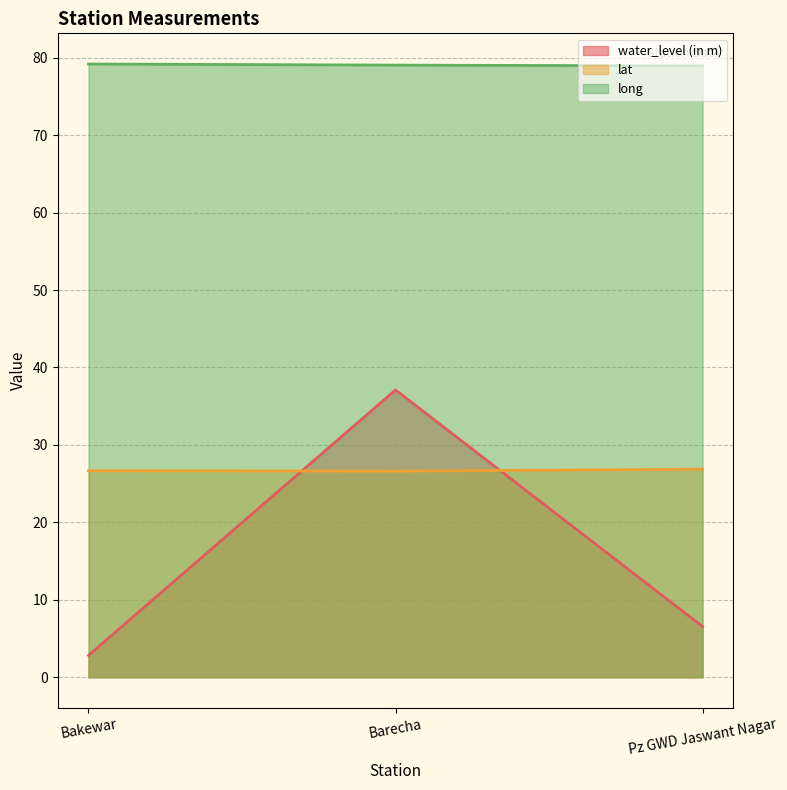

At which label is long closest to 79?

Barecha